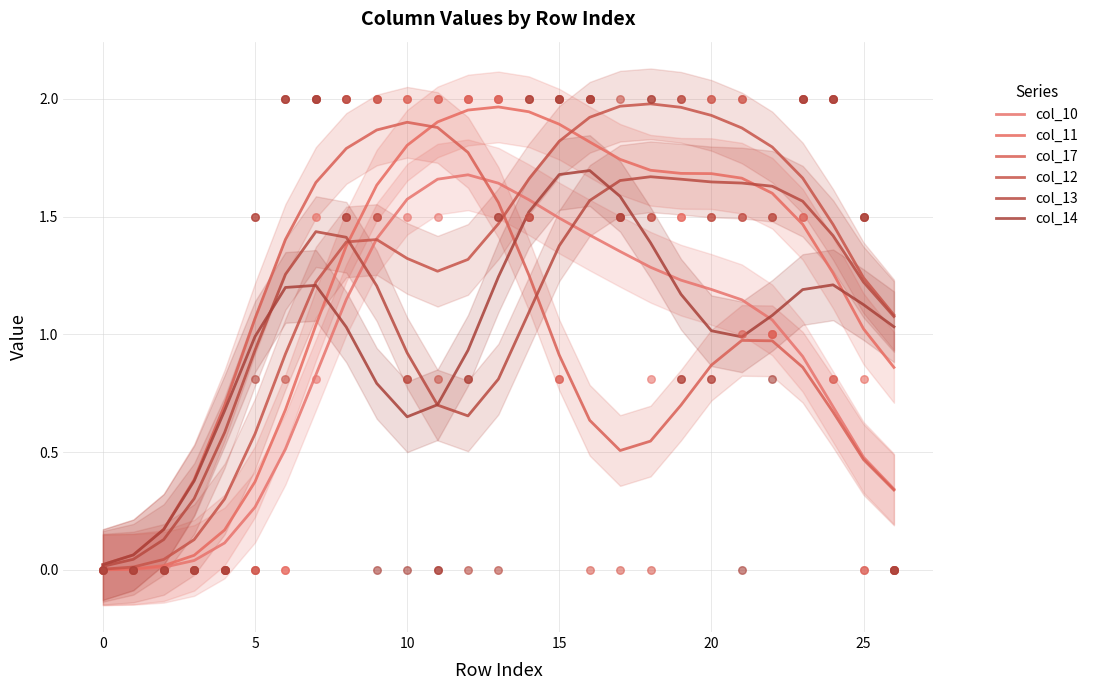

What are all the series names shown in the legend?

col_10, col_11, col_17, col_12, col_13, col_14